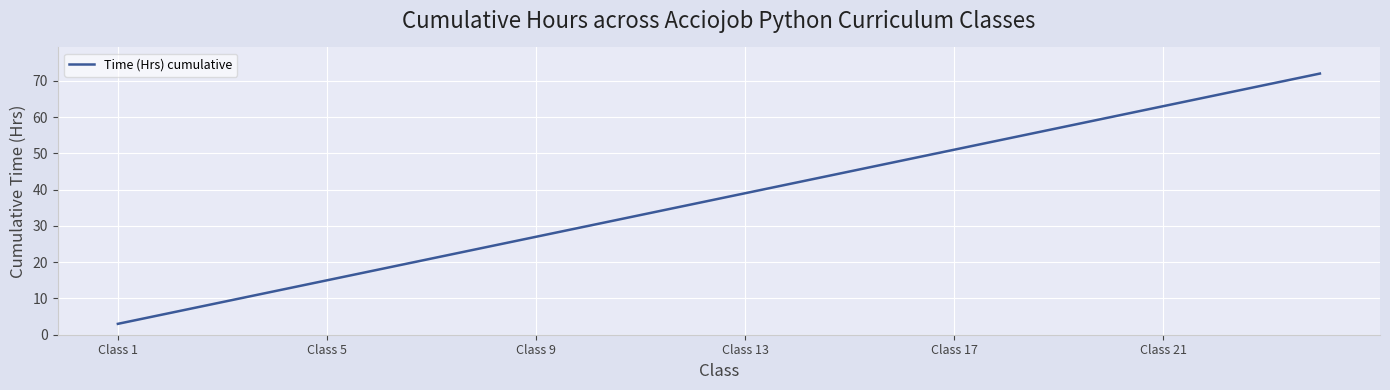

What is the difference between the maximum and minimum values?

69